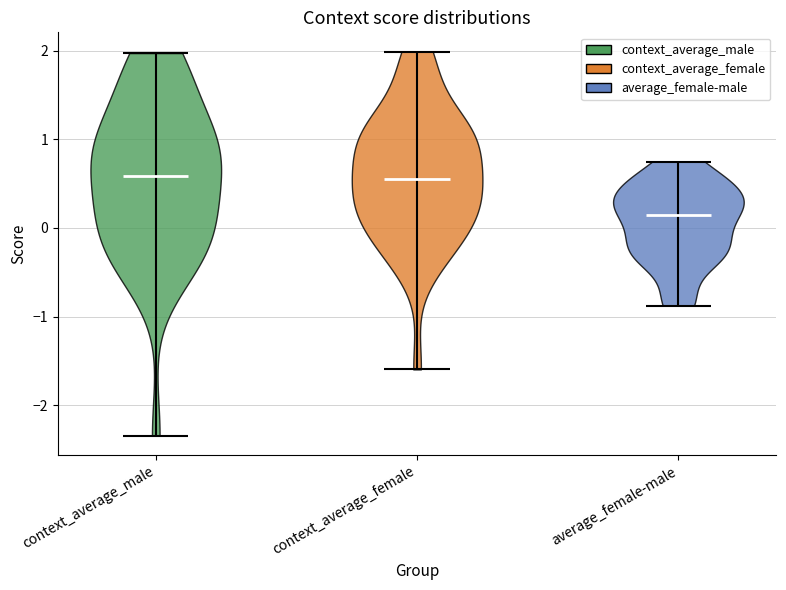

What is the lowest point the violin for context_average_male reaches on the y-axis? The values are not printed on the chart, so give them approximately, as read against the axis.

-2.3